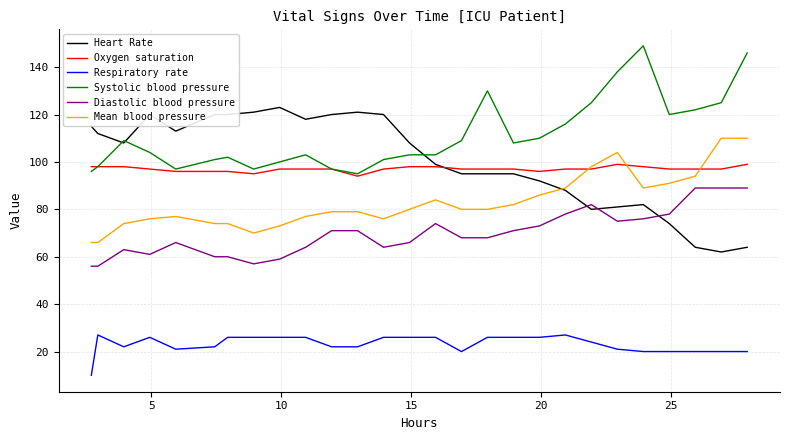

True or false: Diastolic blood pressure and Mean blood pressure intersect in this chart.

False